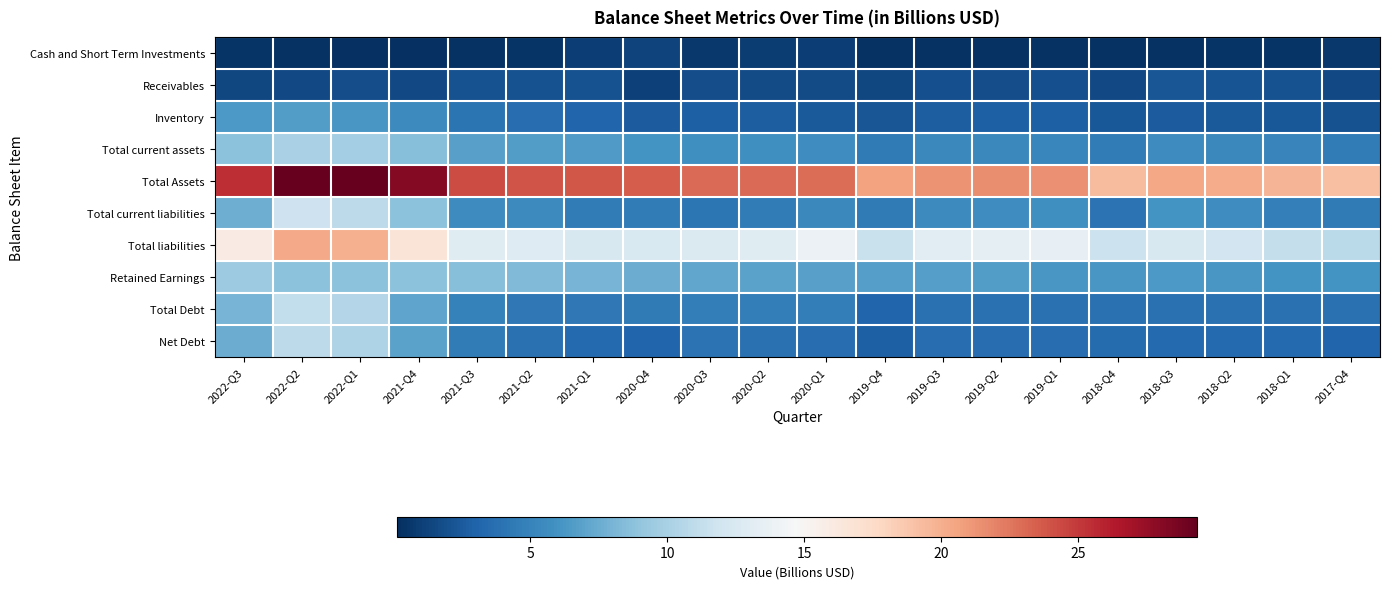

Which series has the largest range (max minus min)?

Total Assets